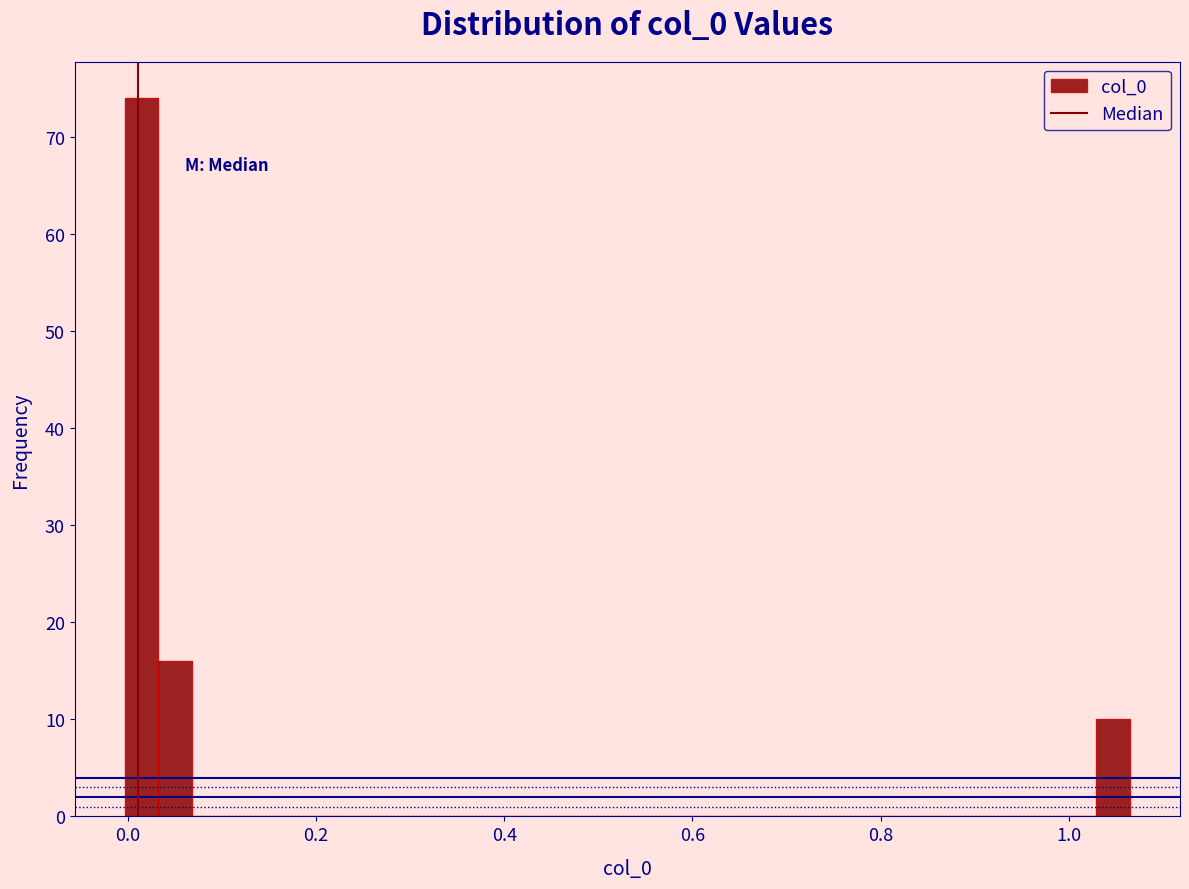

Read against the x-axis, roughly where is the centre of the tallest bar?

0.02